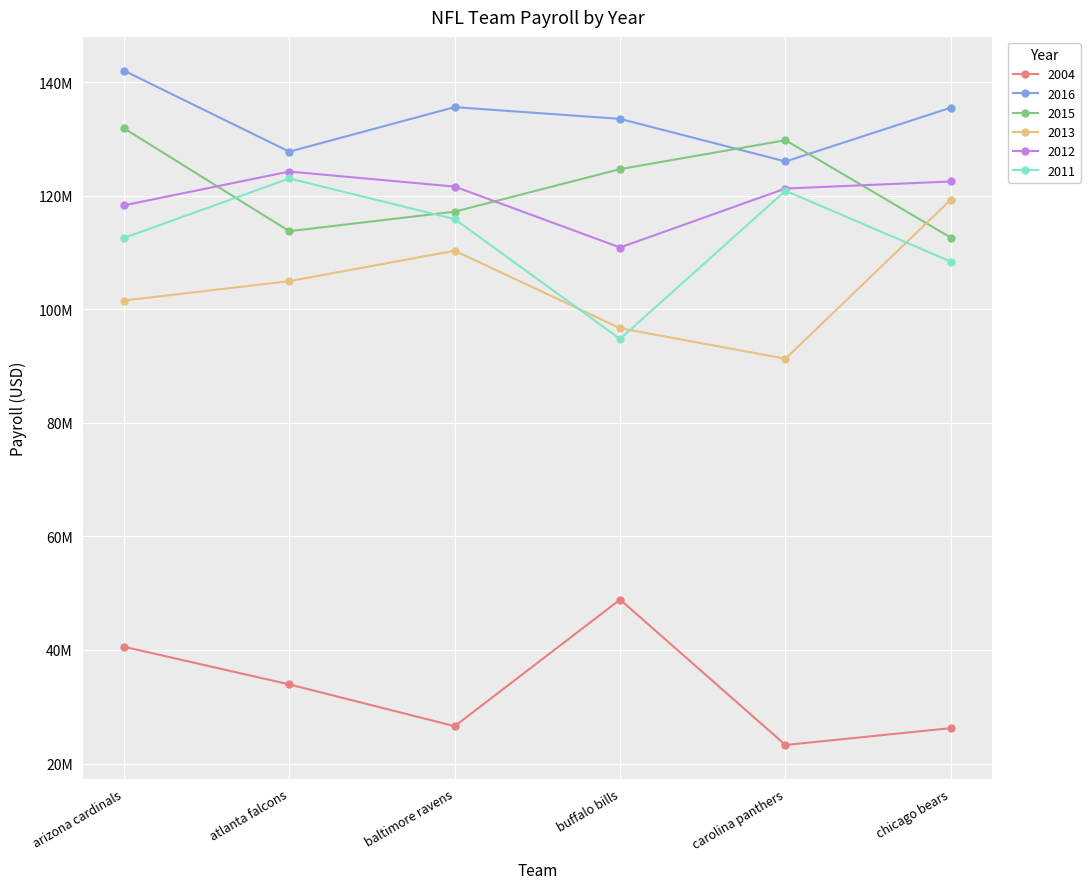

True or false: 2013 has more than 1 interior local peaks.

False